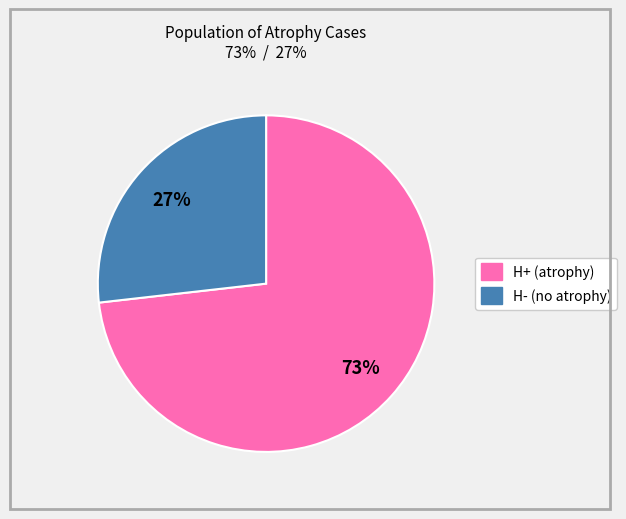

To the nearest percent, what is the average slice percentage?

50%